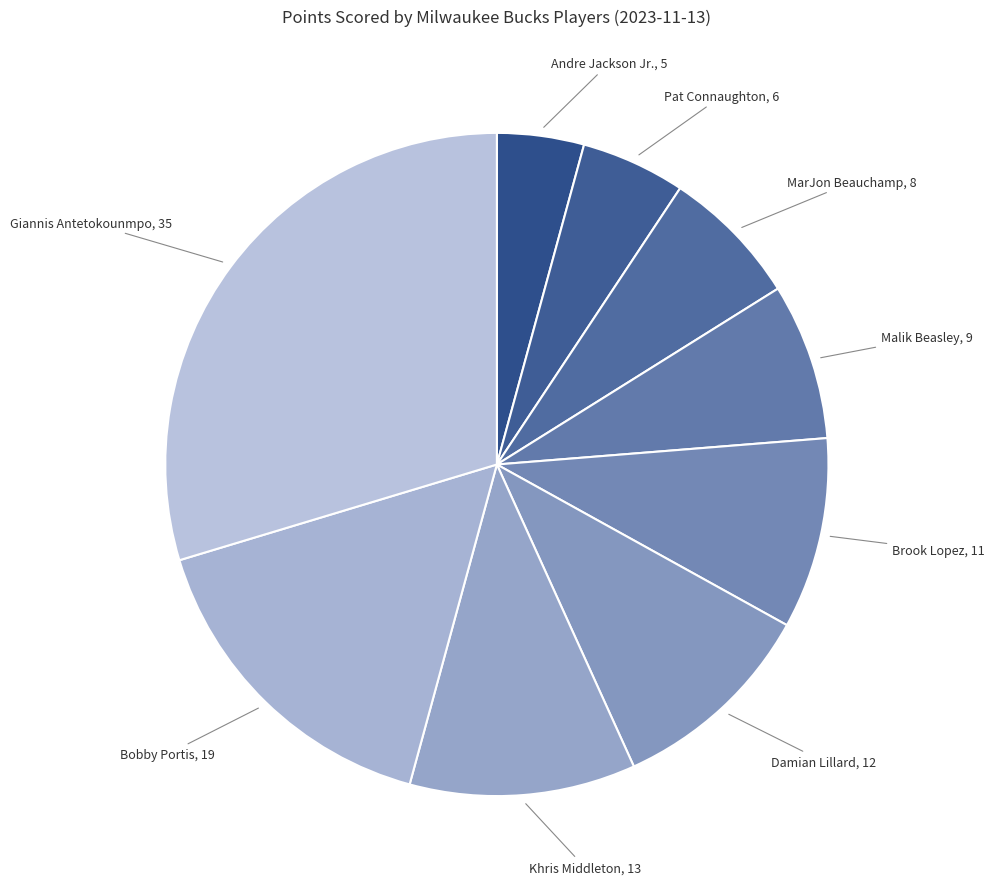

Which slice is the largest?

Giannis Antetokounmpo